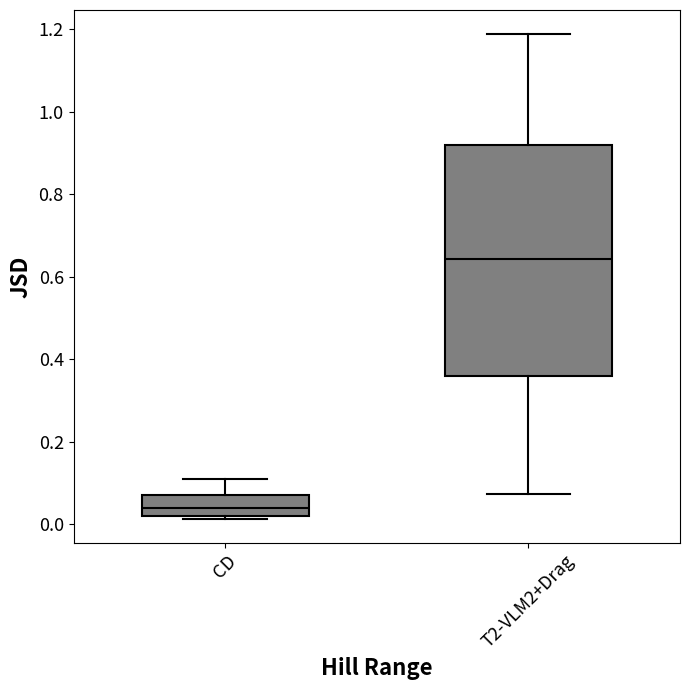

Reading left to right, read every box against the y-axis: the position of its median line, the range the box covers, and the ends of its whiskers. The values are not printed on the chart, so give them approximately, as read against the axis.

CD: median 0.04, box 0.02 to 0.06, whiskers 0.02 (just below the box's lower edge) to 0.10
T2-VLM2+Drag: median 0.64, box 0.36 to 0.92, whiskers 0.08 to 1.18